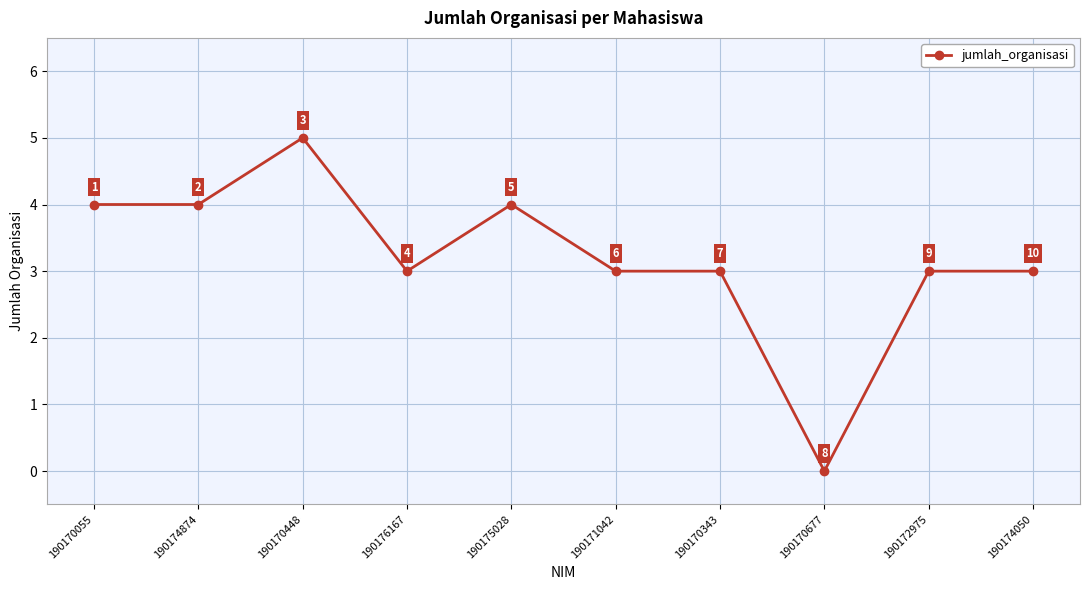

What is the difference between the values at 190170677 and 190176167?

3